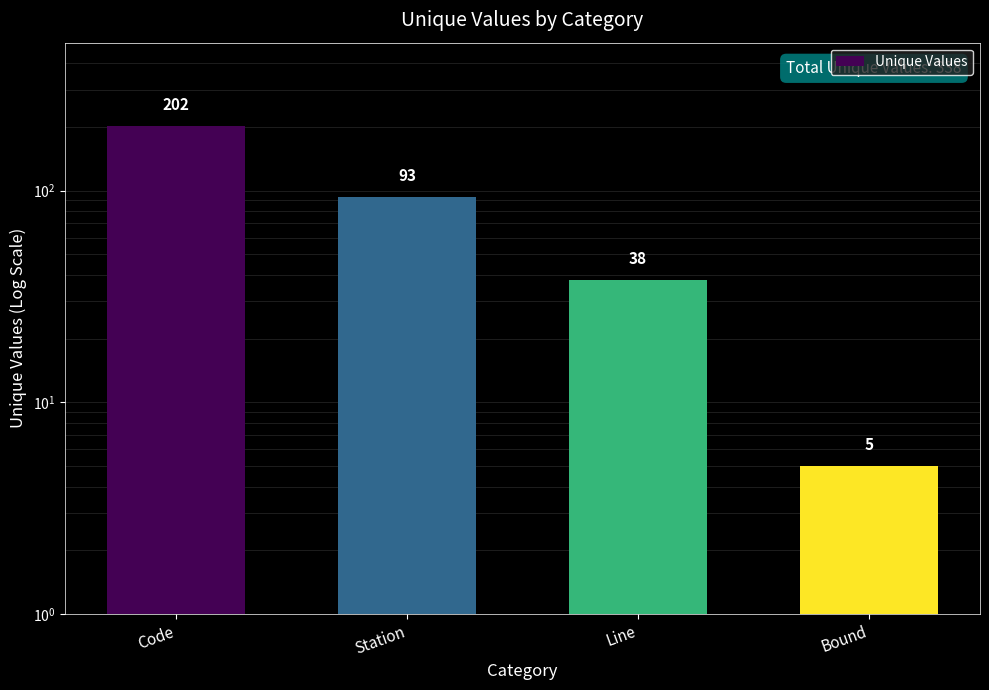

Between Line and Bound, which is larger?

Line